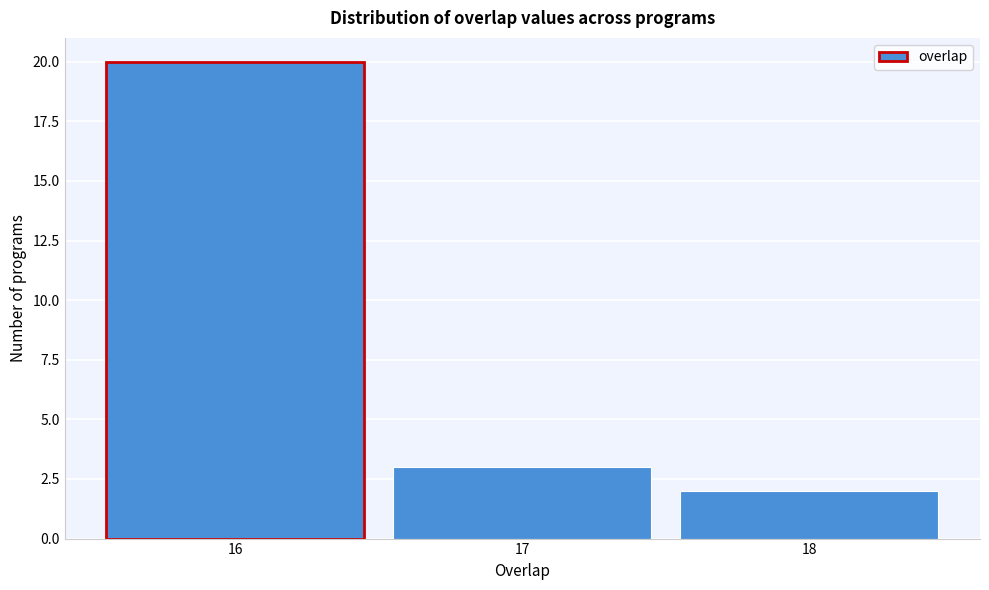

Over which range of the x-axis is the bar tallest?

15.5 to 16.5